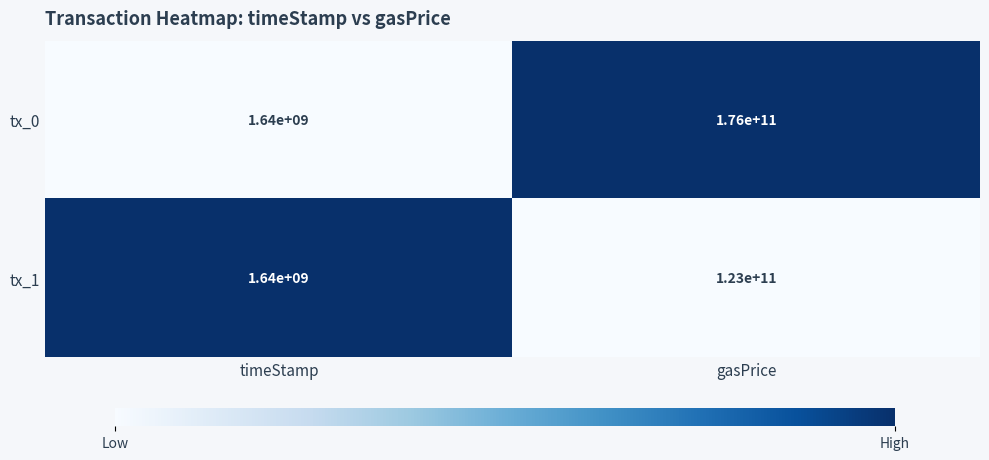

Where is tx_0 nearest to the value 88820000000?

timeStamp